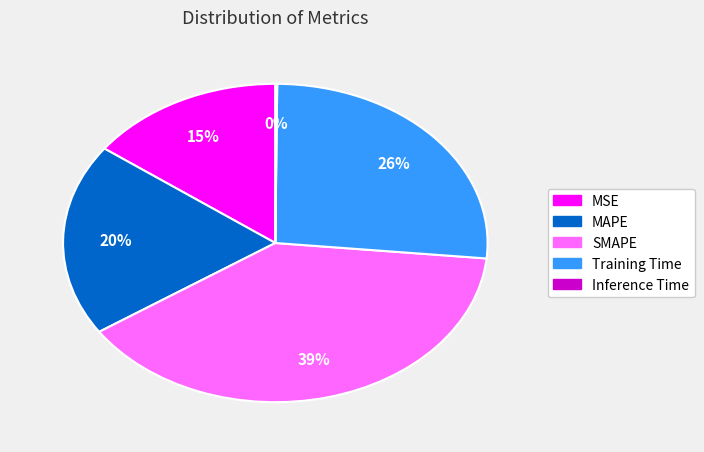

To the nearest percent, what portion does MSE represent?

15%